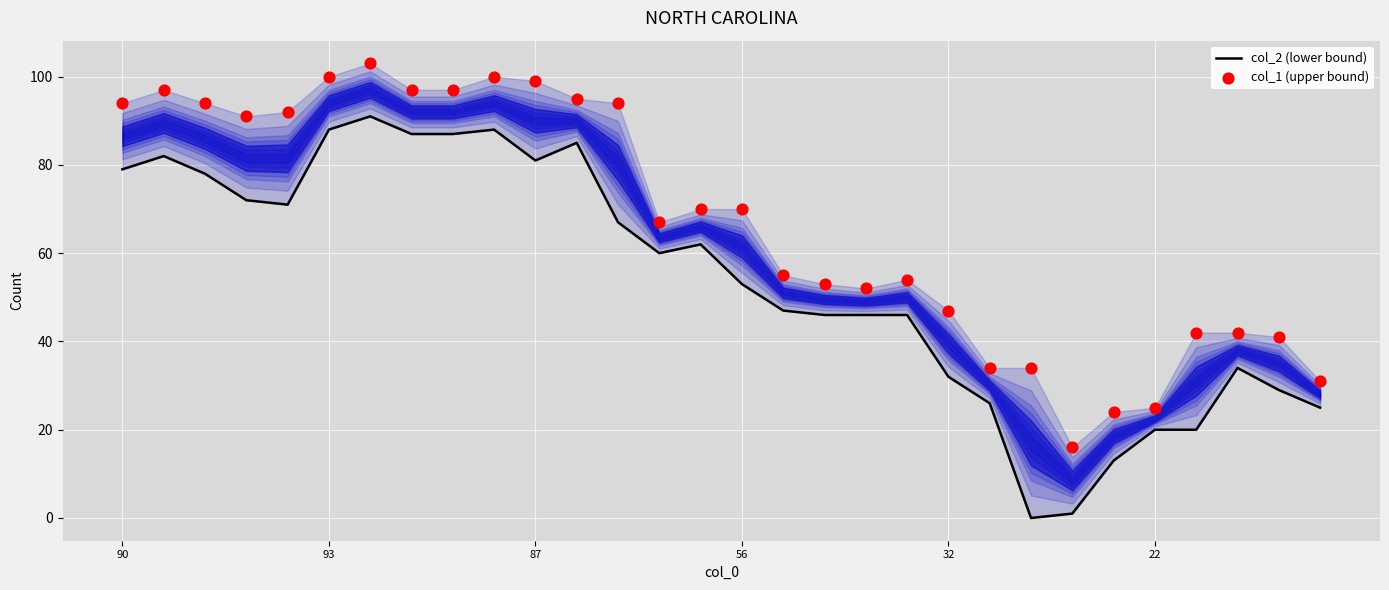

At which category is the sum across all series the highest?

6